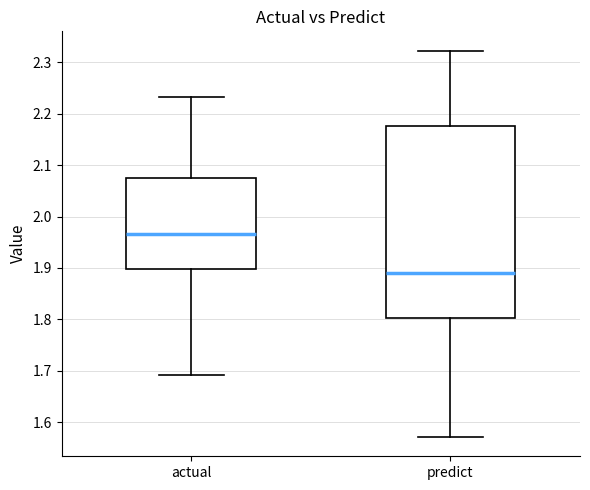

Reading left to right, read every box against the y-axis: the position of its median line, the range the box covers, and the ends of its whiskers. The values are not printed on the chart, so give them approximately, as read against the axis.

actual: median 1.97, box 1.90 to 2.08, whiskers 1.69 to 2.23
predict: median 1.89, box 1.80 to 2.18, whiskers 1.57 to 2.32